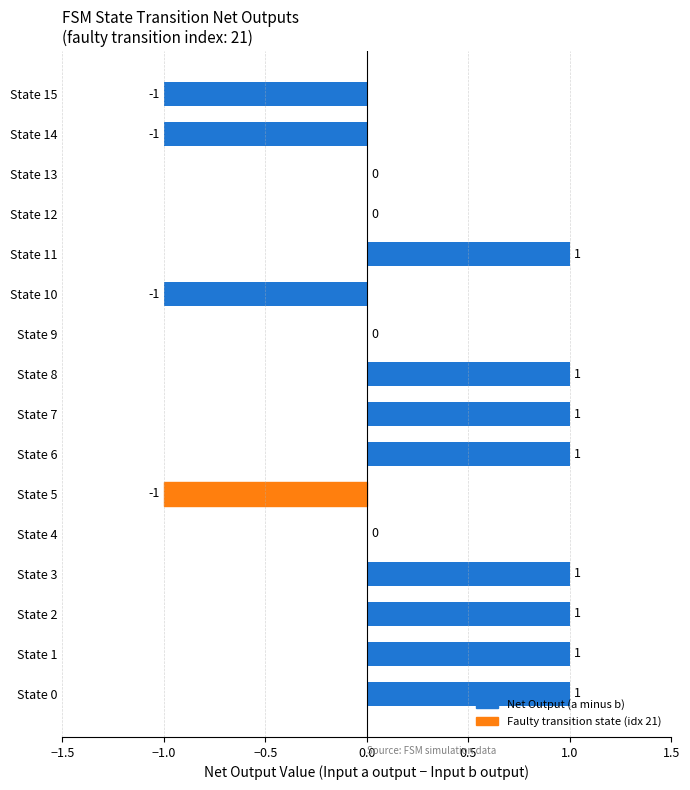

Which has a higher value, State 15 or State 11?

State 11